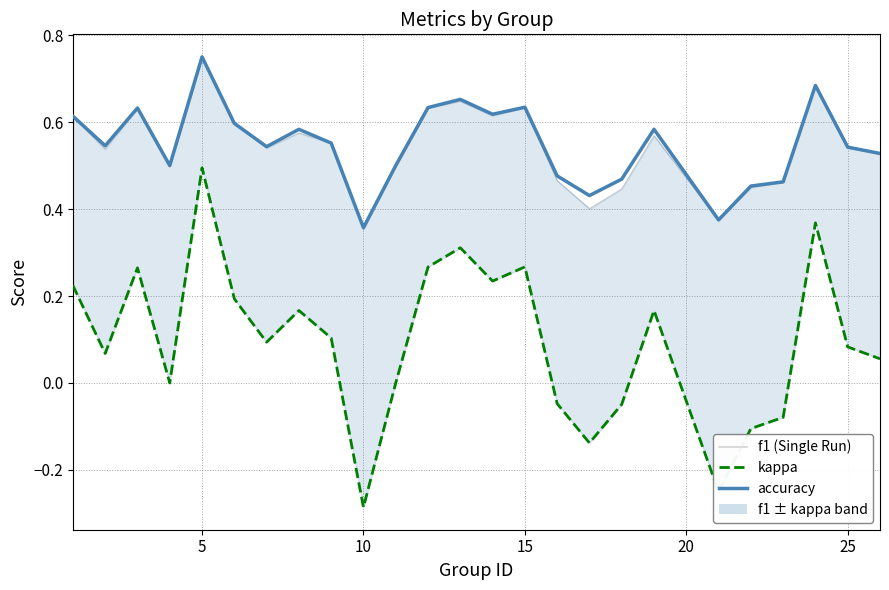

Does the chart have visible grid lines?

Yes